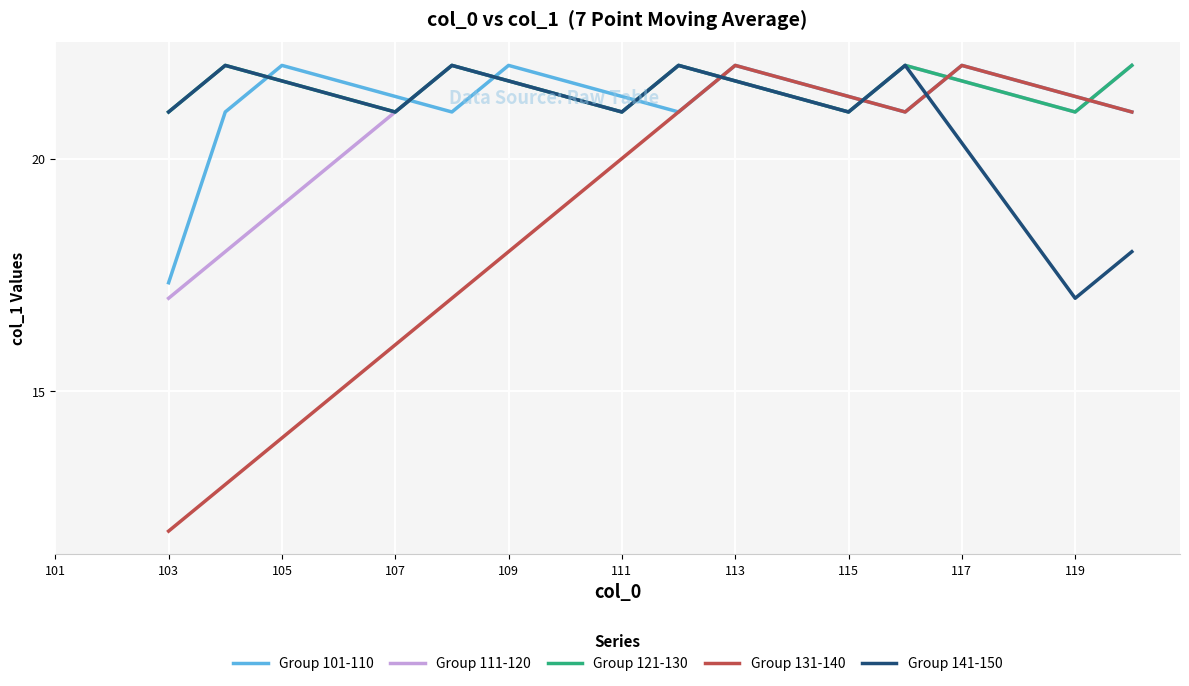

Which series has the largest range (max minus min)?

Group 131-140